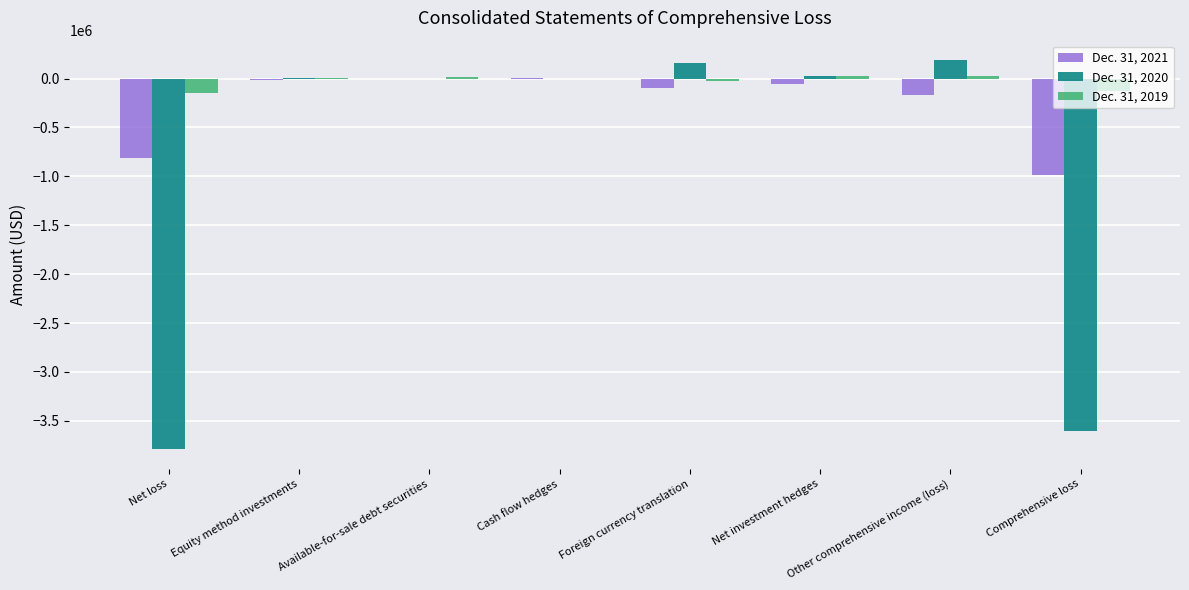

Which series has the largest total across all categories?

Dec. 31, 2019